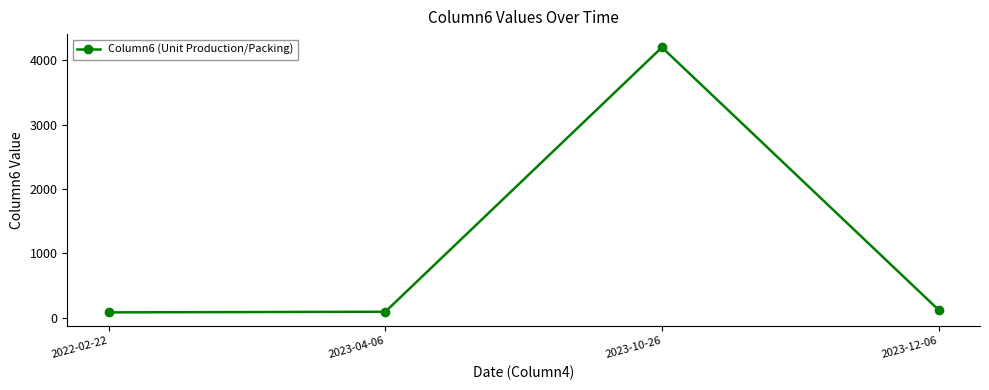

True or false: the data has more than 1 interior local peaks.

False